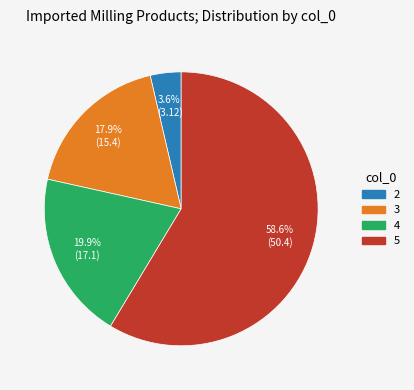

To the nearest percent, what is the difference between the largest and smallest slice percentages?

55%